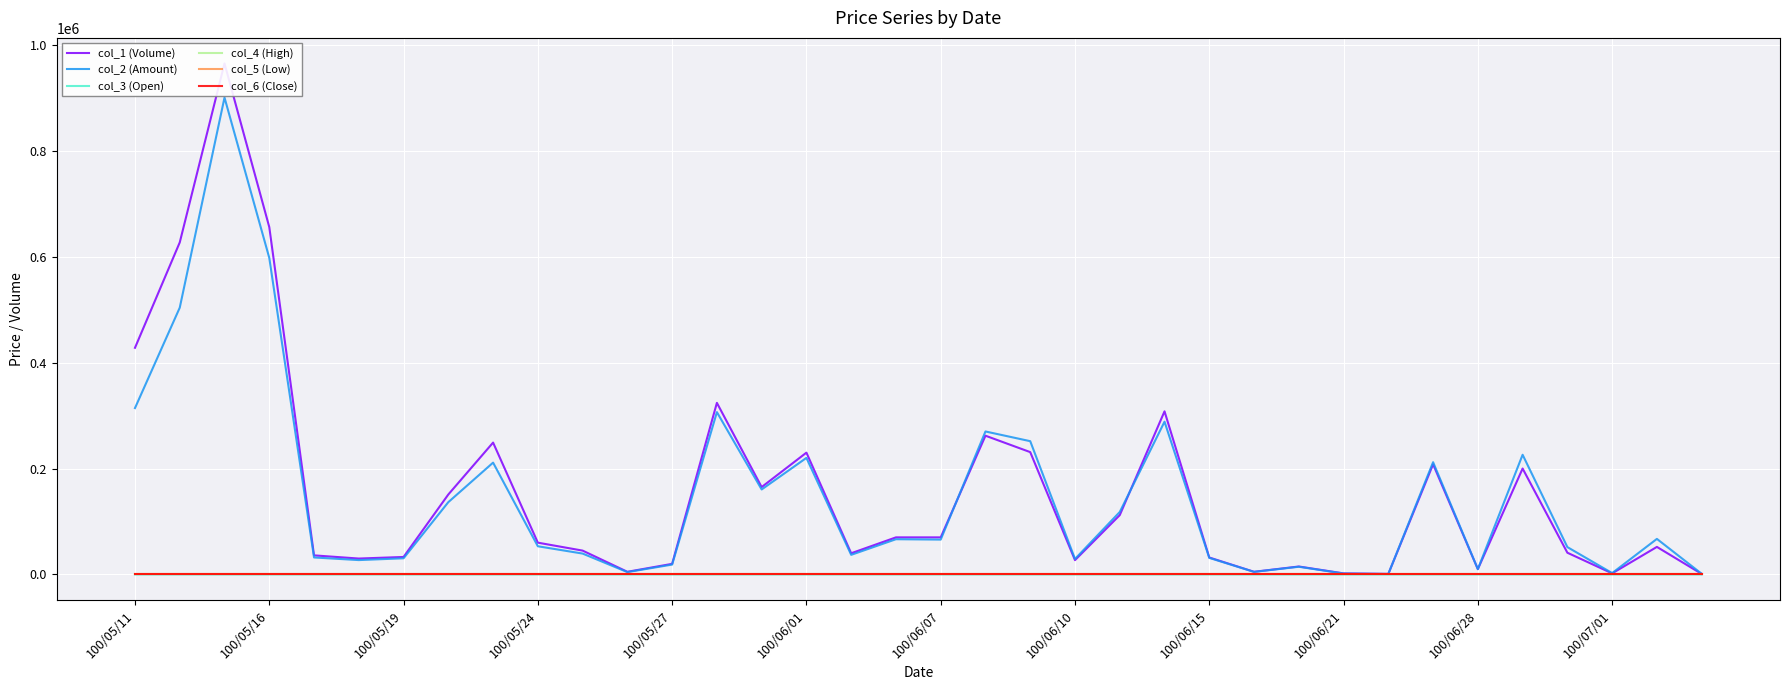

At which label is col_3 (Open) closest to 1?

29